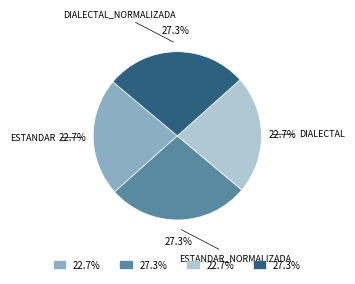

Is there a majority slice in this chart?

No